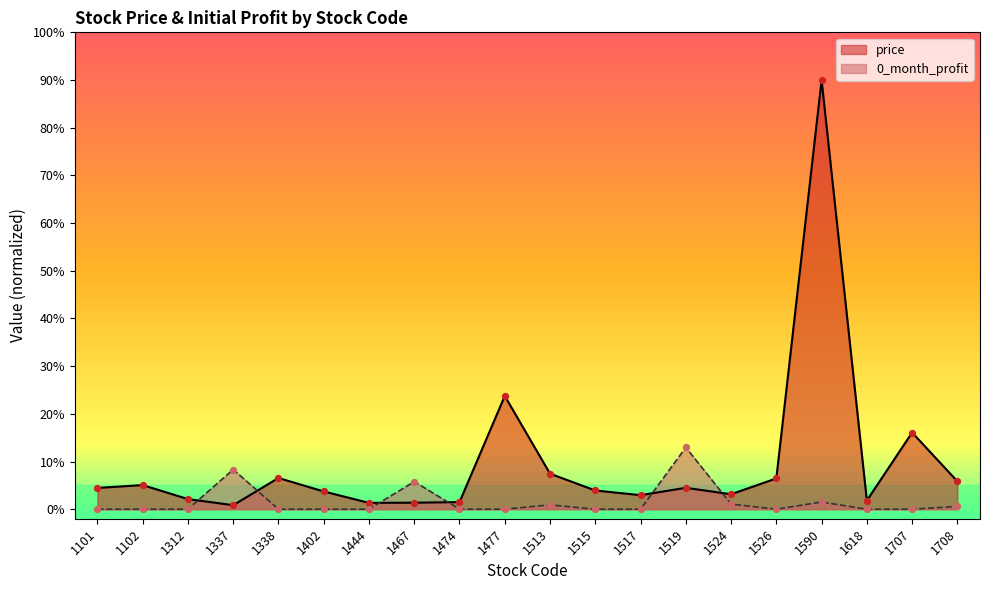

What is the total value across all series at 1102?

5.1